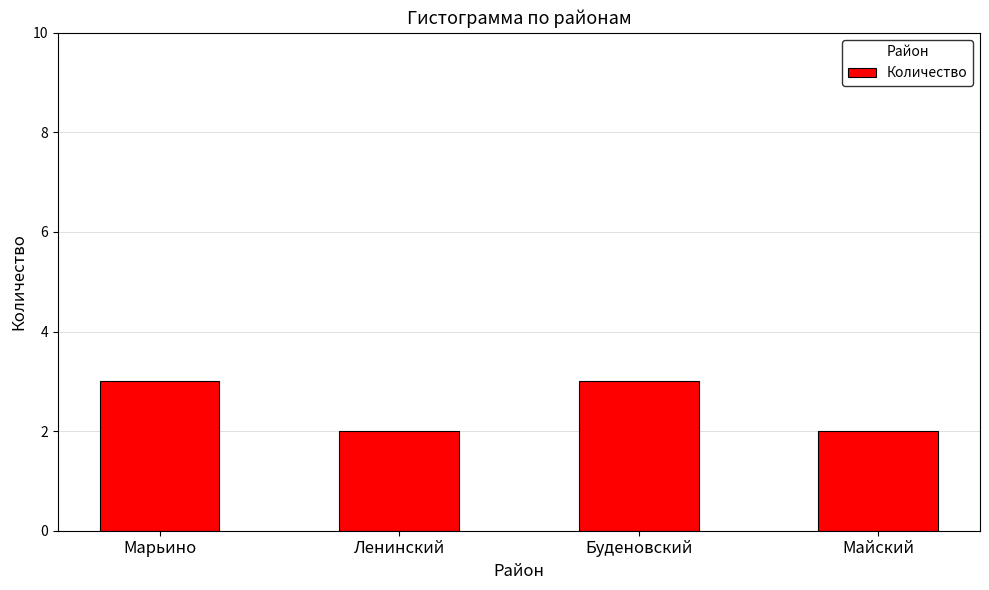

What is the smallest value displayed?

2